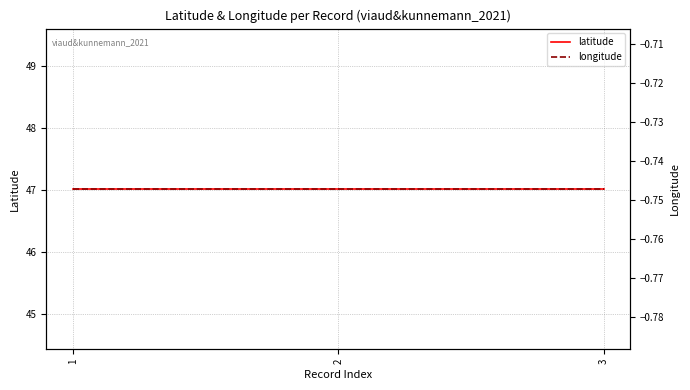

Between 1 and 2, which series saw the biggest shift?

latitude